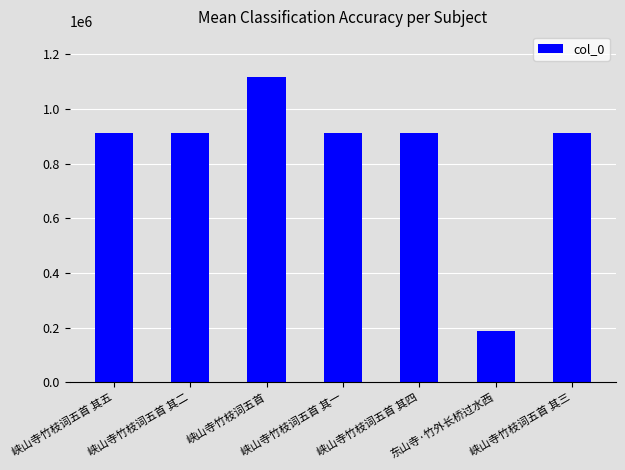

What is the greatest value displayed?

1115833